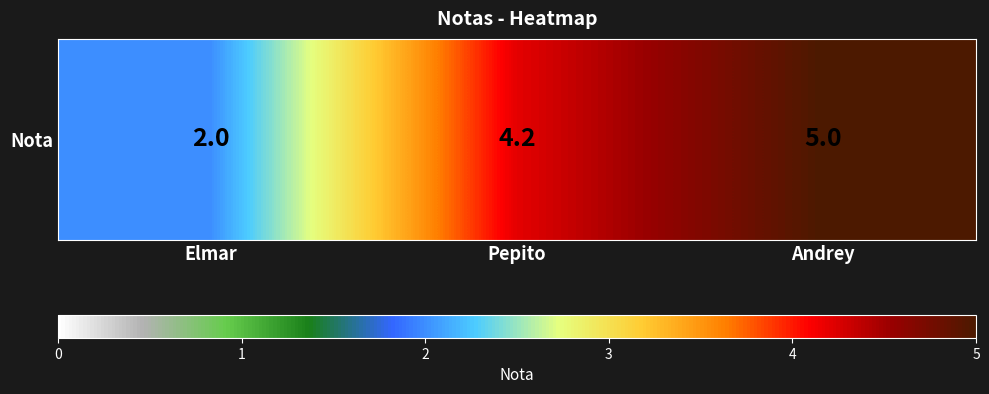

Reading left to right, what are all the values shown in this chart?

2.0	4.2	5.0